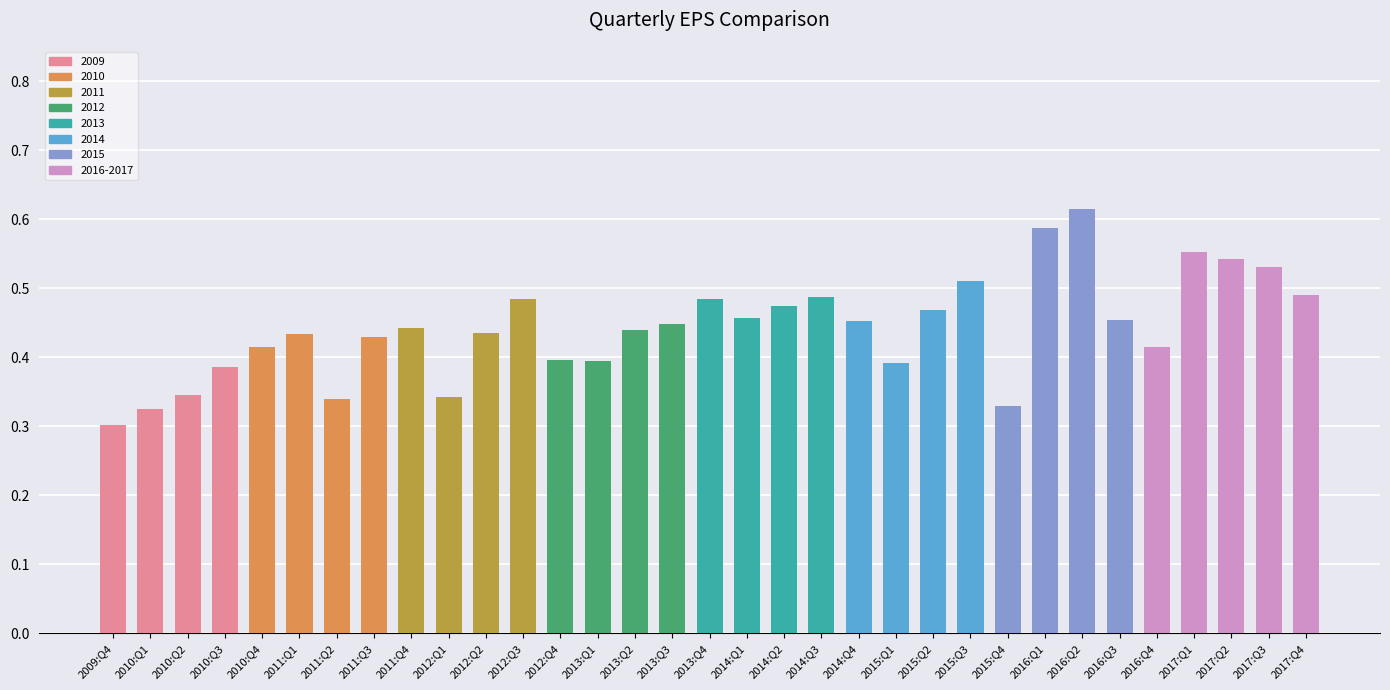

Which category has the lowest value across all series?

2009:Q4